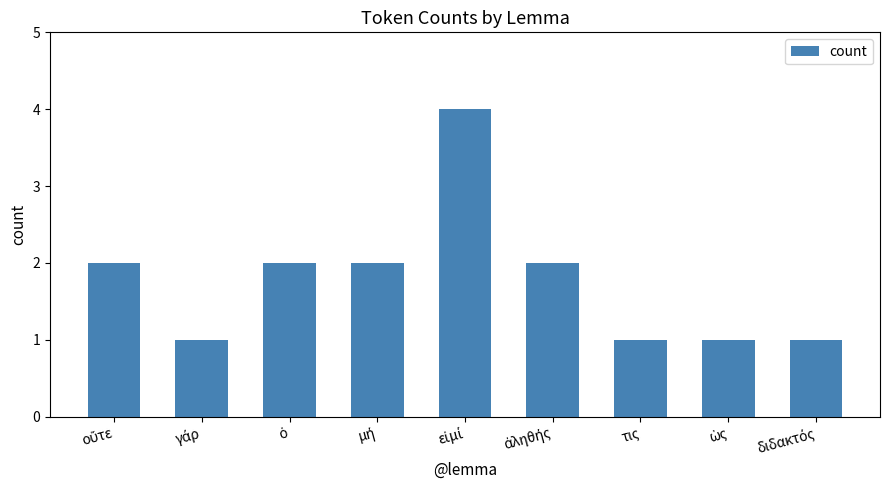

What is the value of the 6th bar from the left?

2